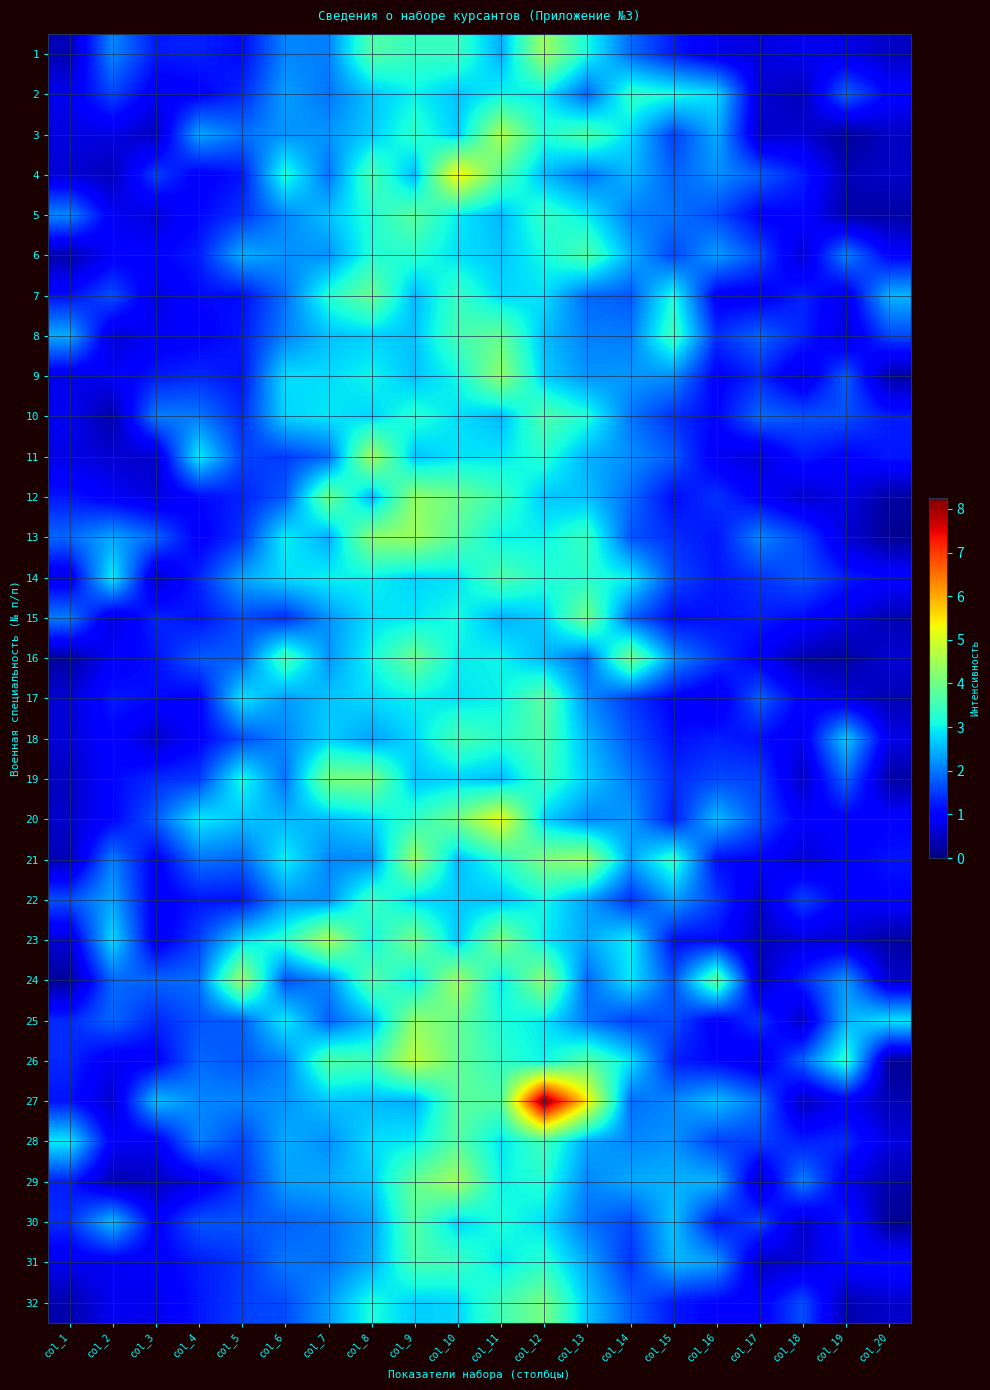

Rank the series at col_5 from lowest to highest value.

1, 7, 22, 4, 9, 8, 12, 2, 10, 29, 5, 13, 31, 32, 11, 28, 15, 18, 30, 26, 25, 16, 21, 3, 27, 14, 6, 20, 23, 17, 19, 24